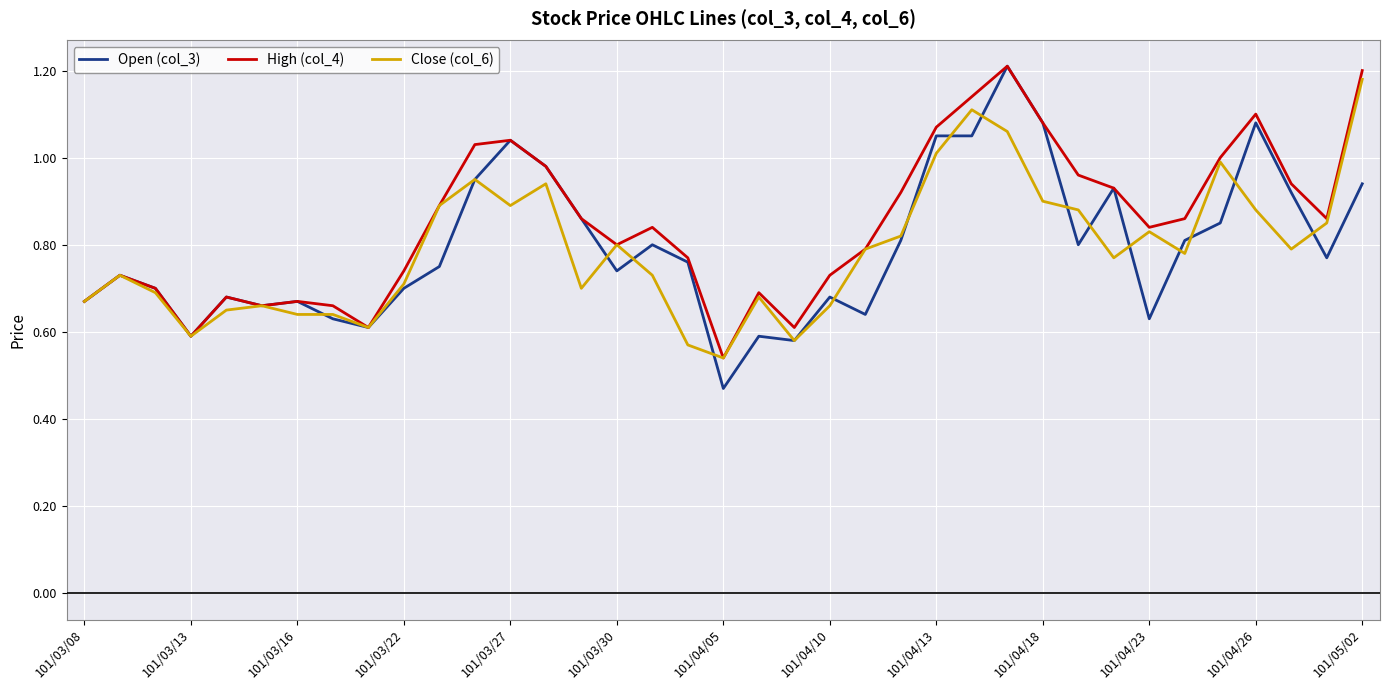

What are all the series names shown in the legend?

Open (col_3), High (col_4), Close (col_6)